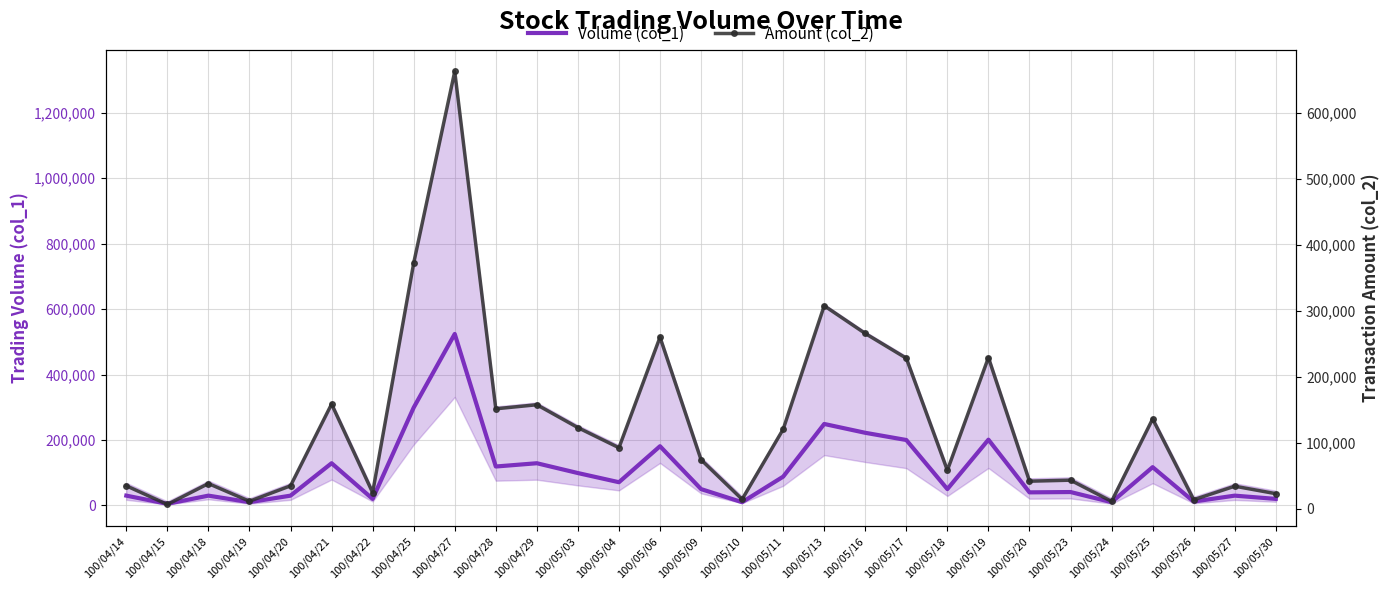

What is the total value across all series at 100/05/09?

124050